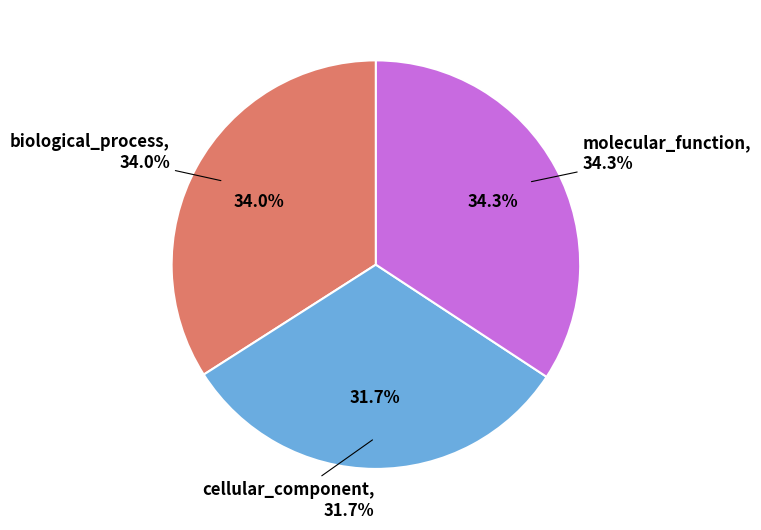

The molecular_function slice represents 34% of the pie. True or false?

True